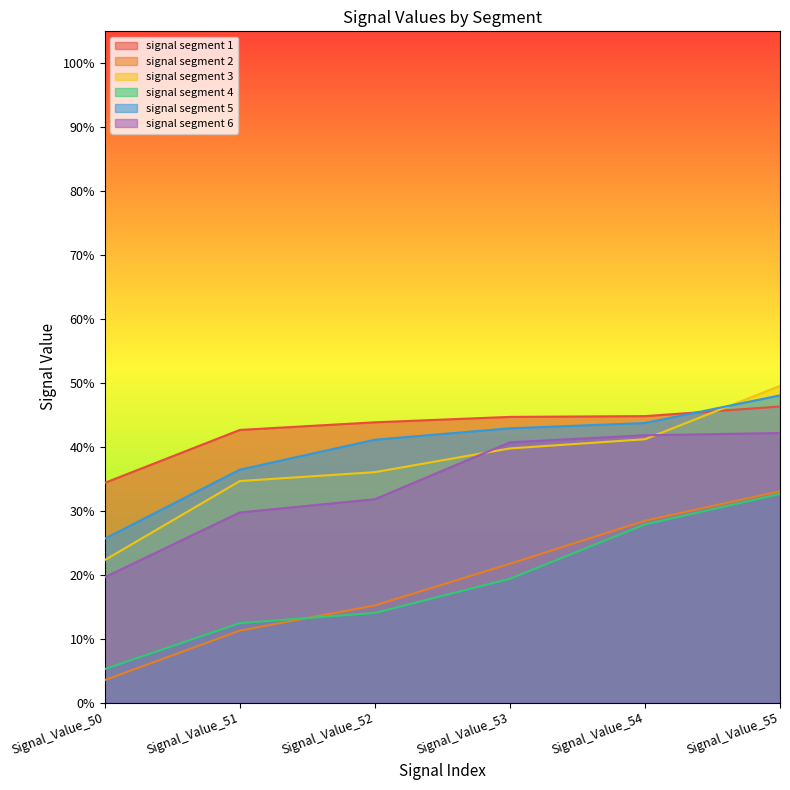

What is the value of the signal segment 3 point at the 6th from the left?

0.5